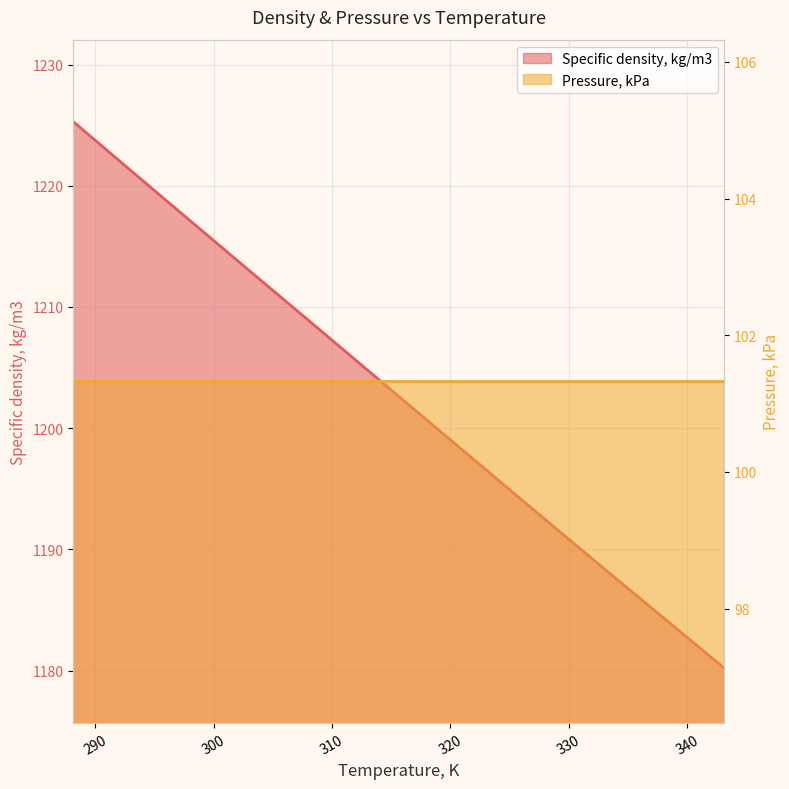

What is the difference between the second highest and minimum values?

41.0